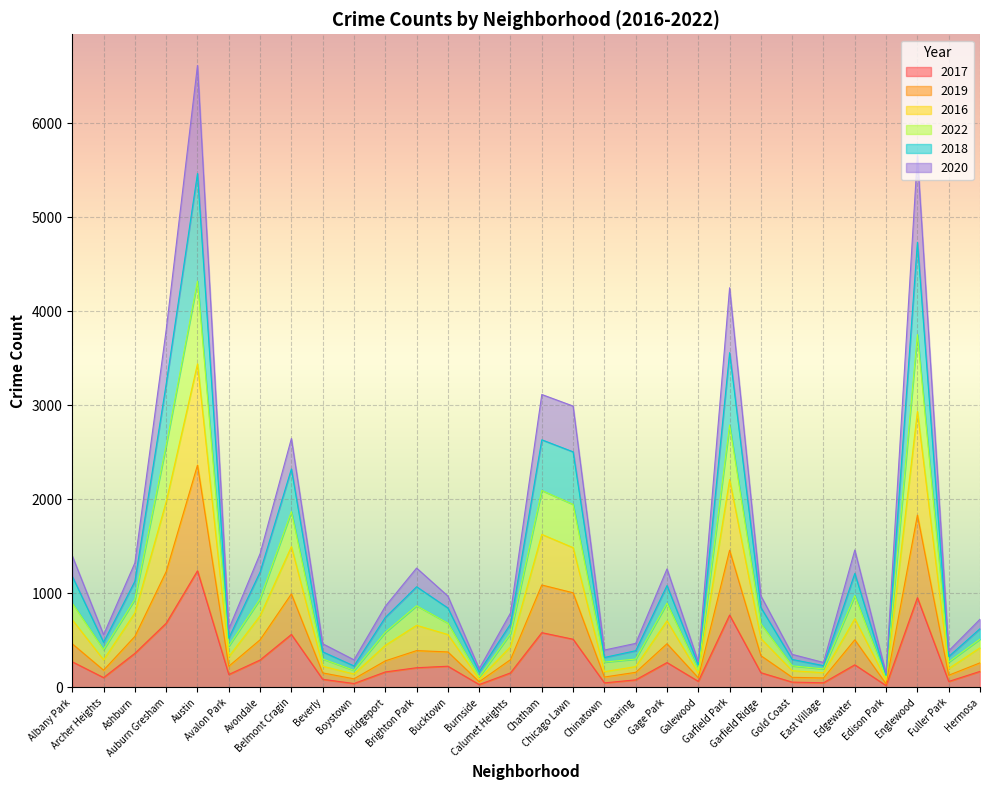

List the labels in order of 2019 value, smallest first.

Edison Park, Burnside, Boystown, East Village, Galewood, Gold Coast, Chinatown, Fuller Park, Beverly, Clearing, Archer Heights, Avalon Park, Hermosa, Bridgeport, Calumet Heights, Garfield Ridge, Bucktown, Brighton Park, Albany Park, Gage Park, Avondale, Edgewater, Ashburn, Belmont Cragin, Chicago Lawn, Chatham, Auburn Gresham, Garfield Park, Englewood, Austin